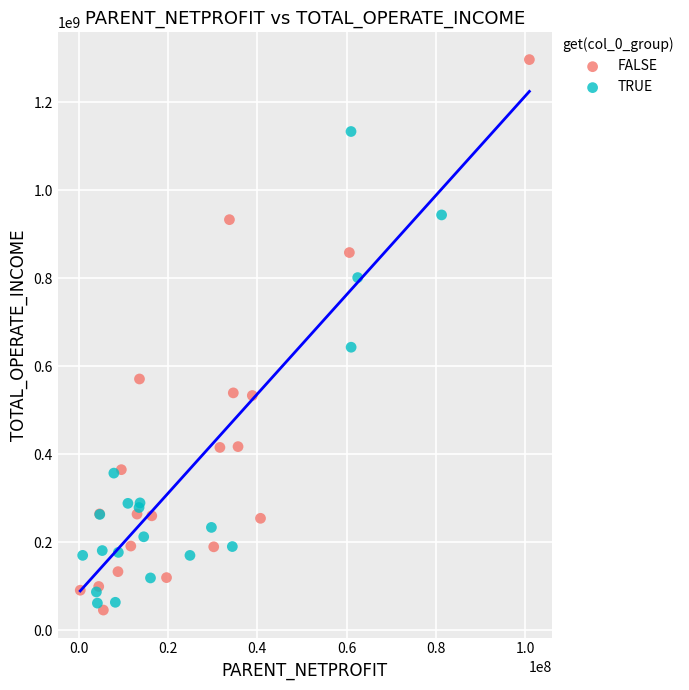

Which series contains the highest Y value?

FALSE